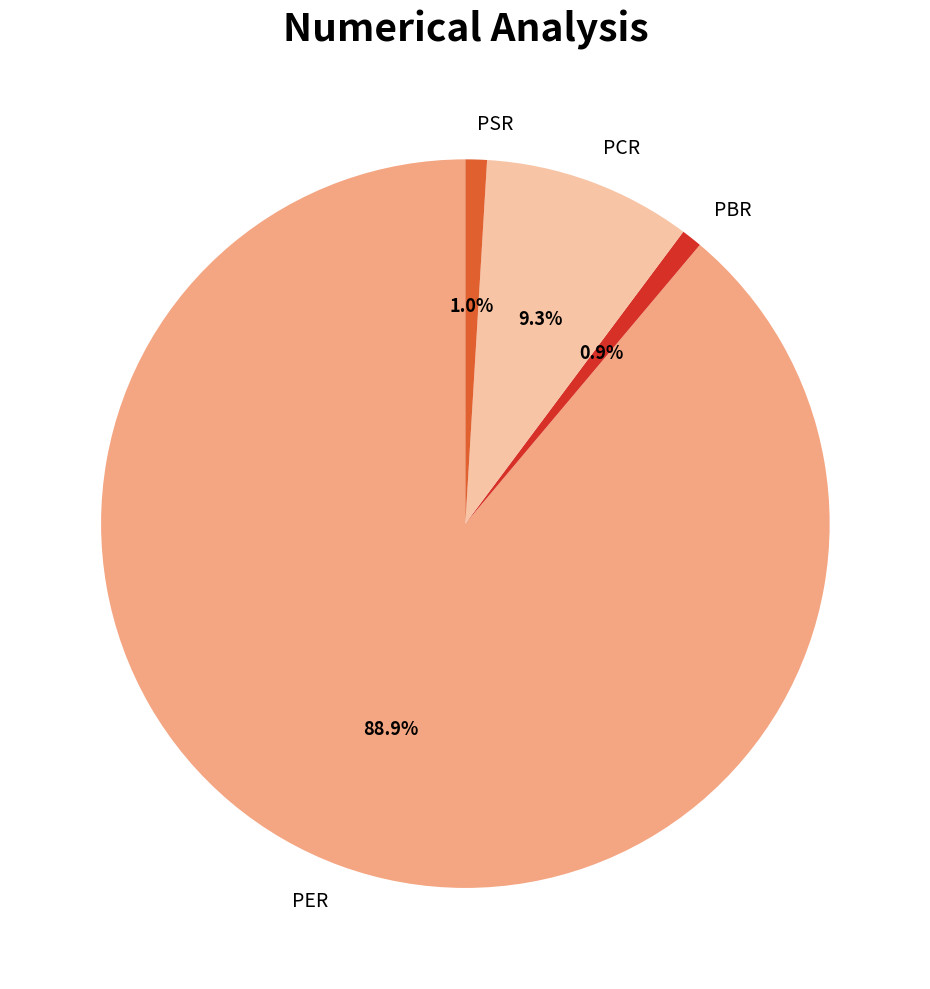

Does PER account for over 50% of the chart?

Yes